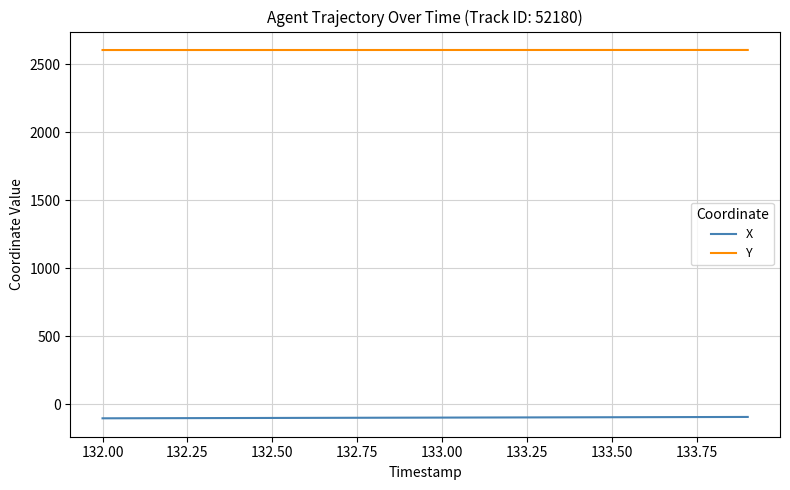

Which series has the largest total across all categories?

Y